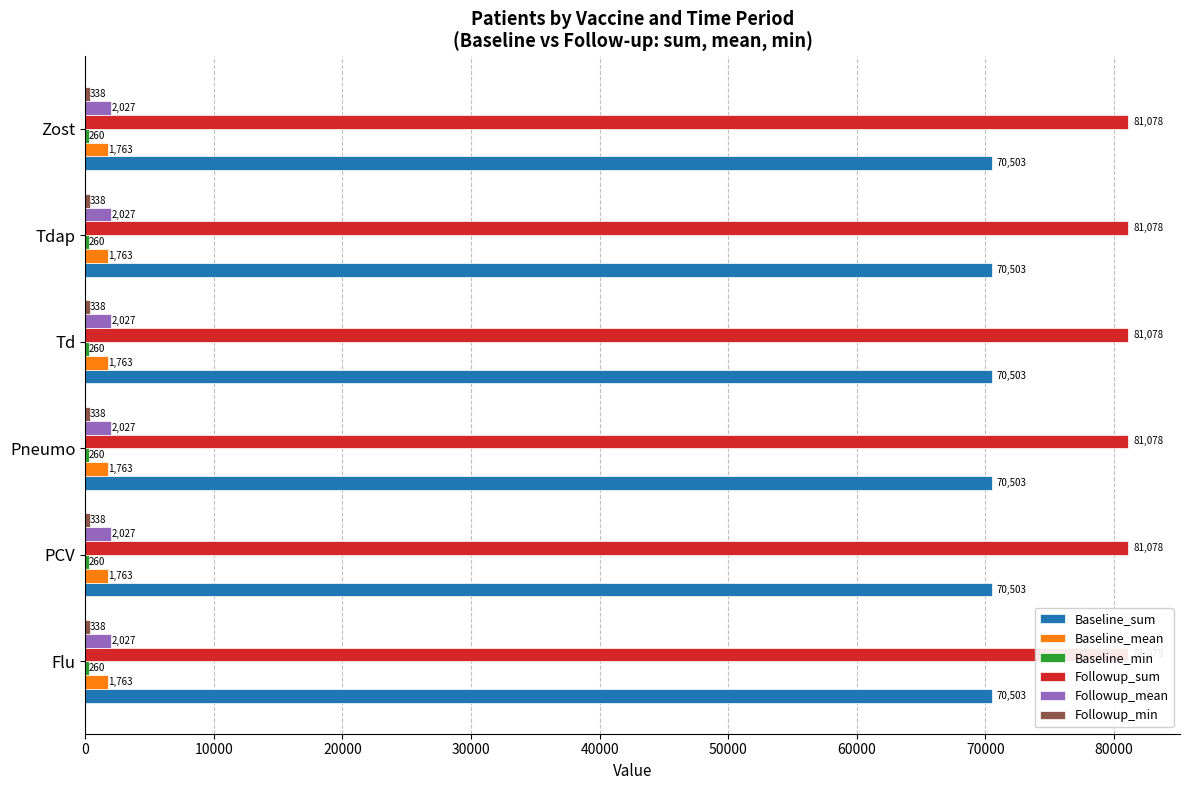

At which category does the chart reach its minimum across all series?

Flu